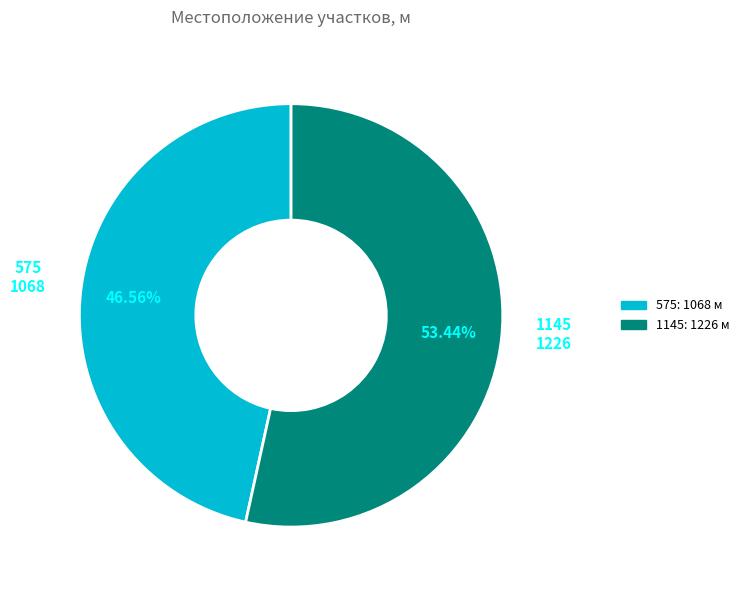

Combined, what portion of the pie is 1145 and 575?

100.0%